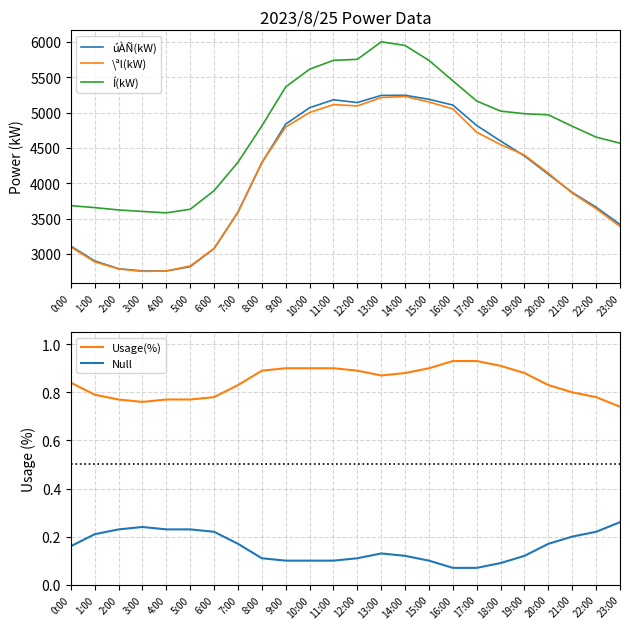

Which series has the largest total across all categories?

Í(kW)